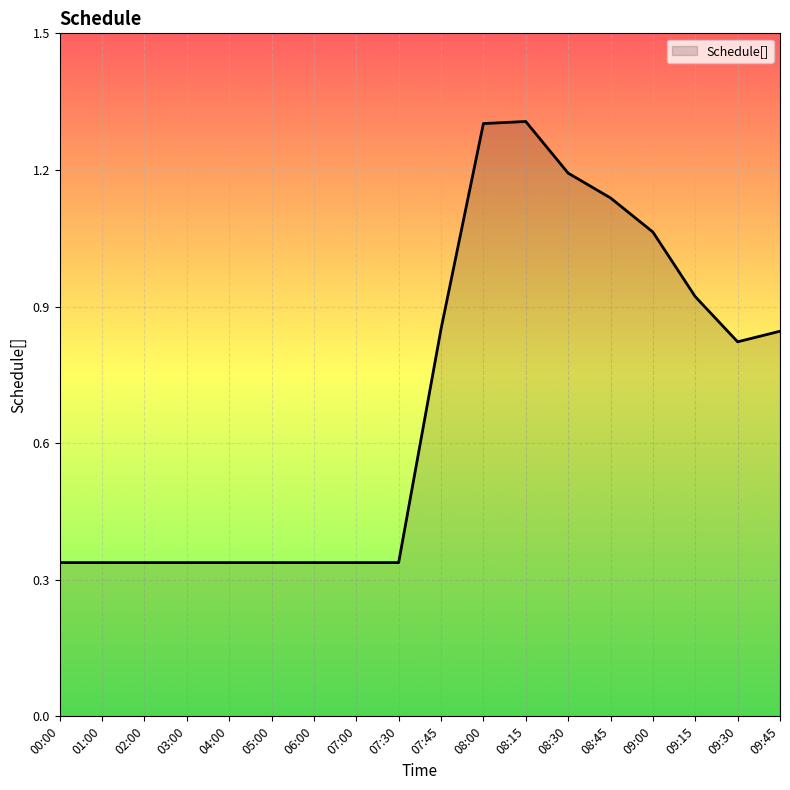

What is the difference between the values at 09:30 and 07:30?

0.5